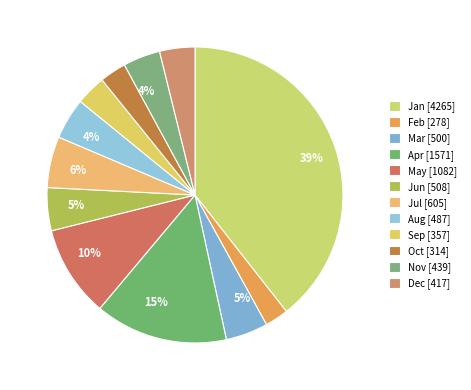

Rank the categories by value from lowest to highest.

Feb, Oct, Sep, Dec, Nov, Aug, Mar, Jun, Jul, May, Apr, Jan